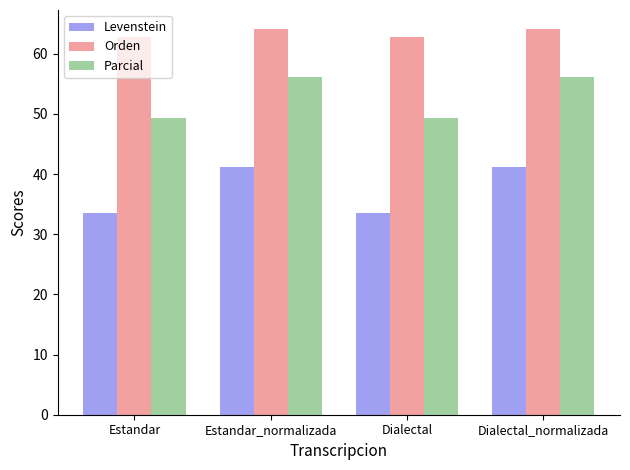

Reading left to right, transcribe all the data shown in this chart.

Levenstein: Estandar=33.4	Estandar_normalizada=41.1	Dialectal=33.4	Dialectal_normalizada=41.1
Orden: Estandar=62.8	Estandar_normalizada=64.1	Dialectal=62.8	Dialectal_normalizada=64.1
Parcial: Estandar=49.3	Estandar_normalizada=56.1	Dialectal=49.3	Dialectal_normalizada=56.1